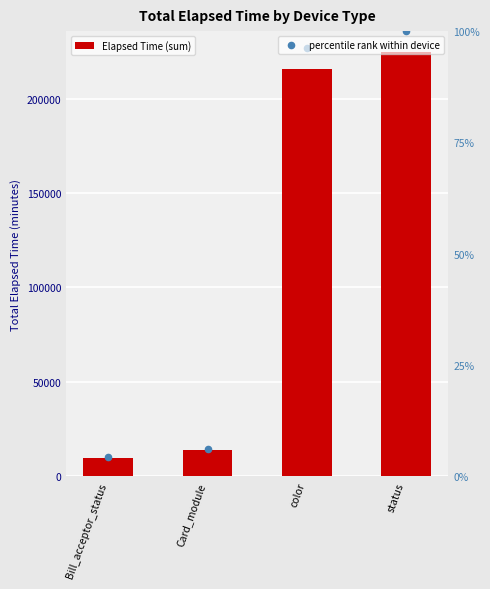

Which series contains the lowest Y value?

Elapsed Time (sum)